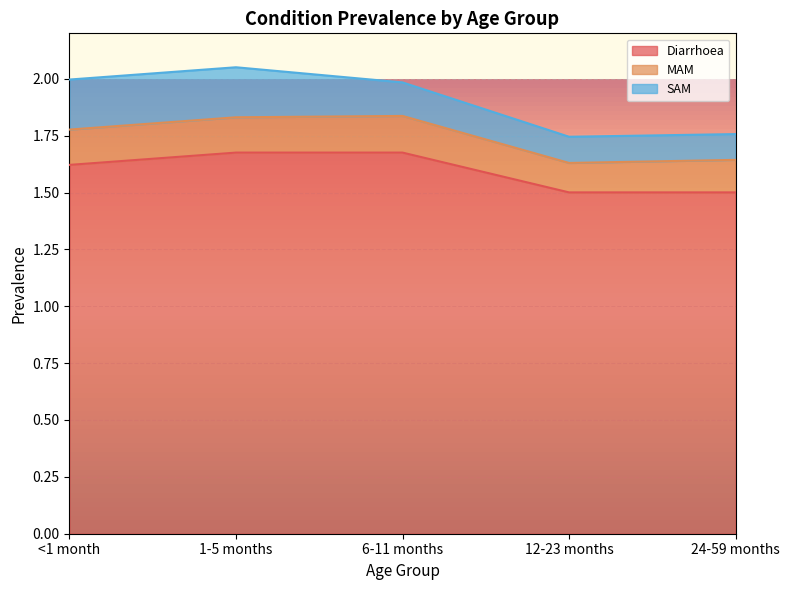

What is the average value of the SAM series?

0.2